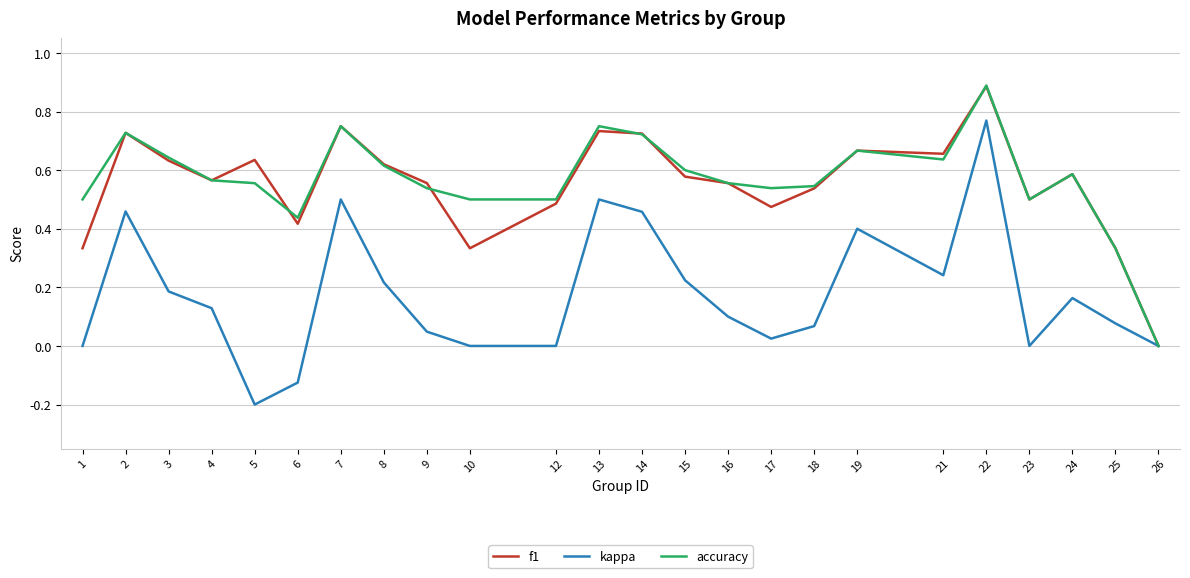

The f1 series shows 0.3 at 7. True or false?

False